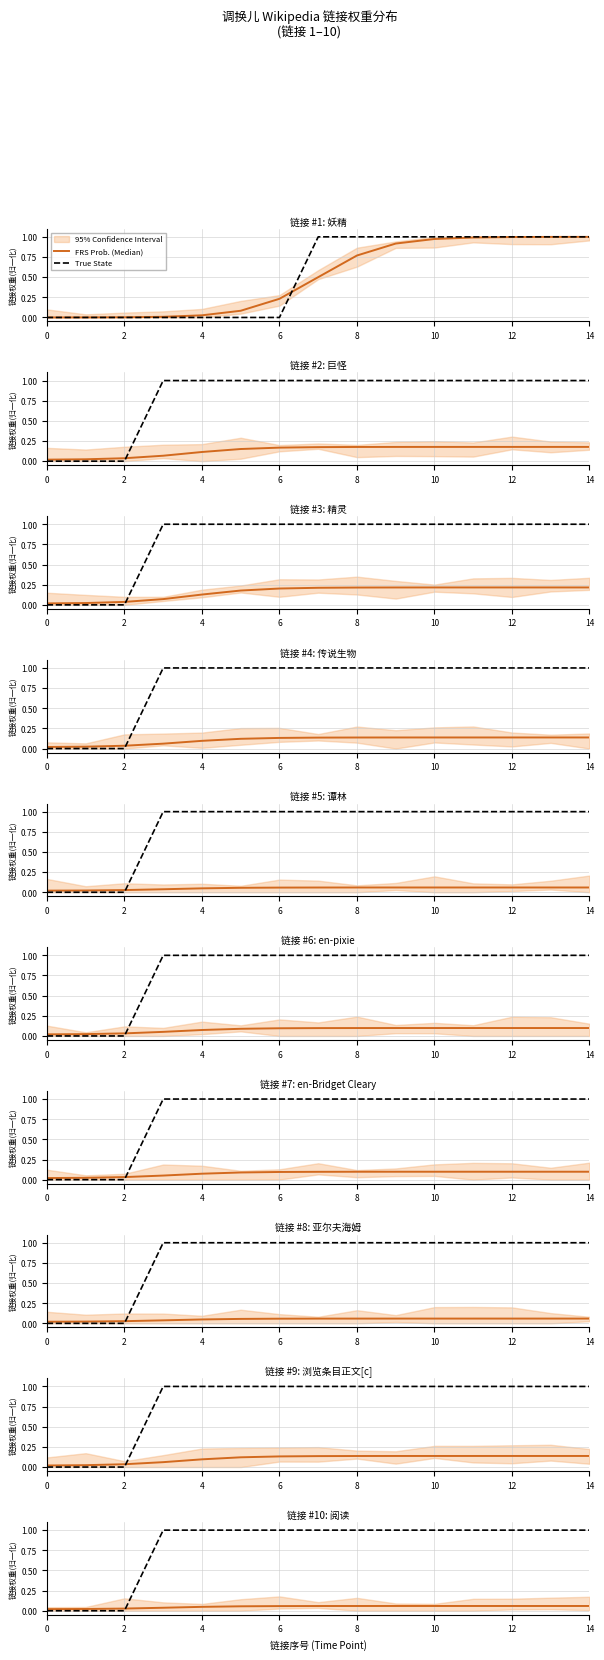

What is the sum of the True State values at 10 and 12?

2.0